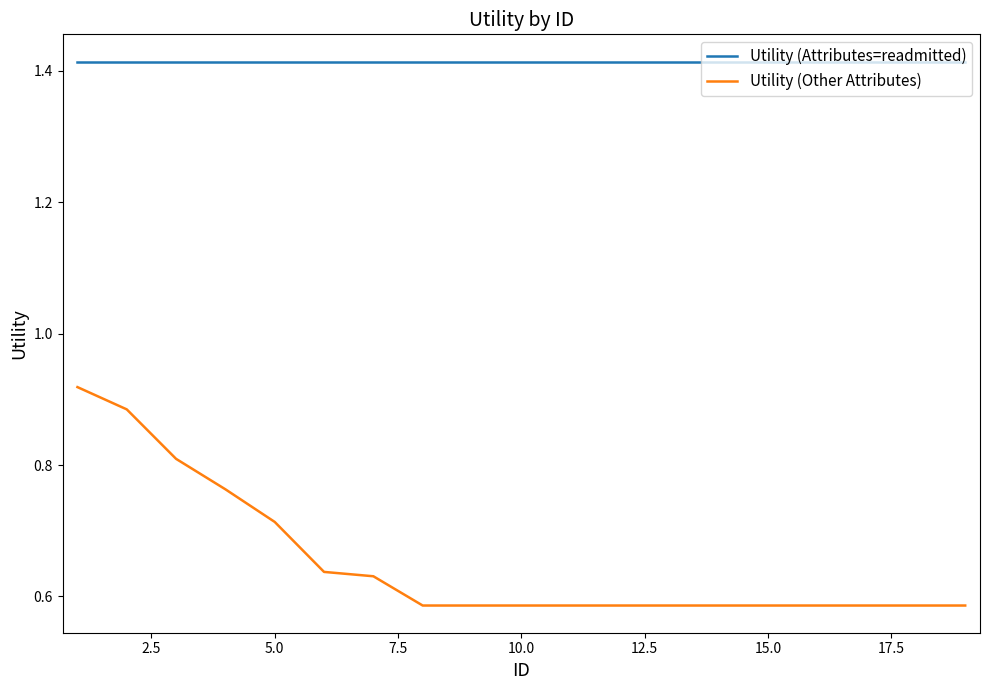

At how many categories does at least one series exceed 0?

19